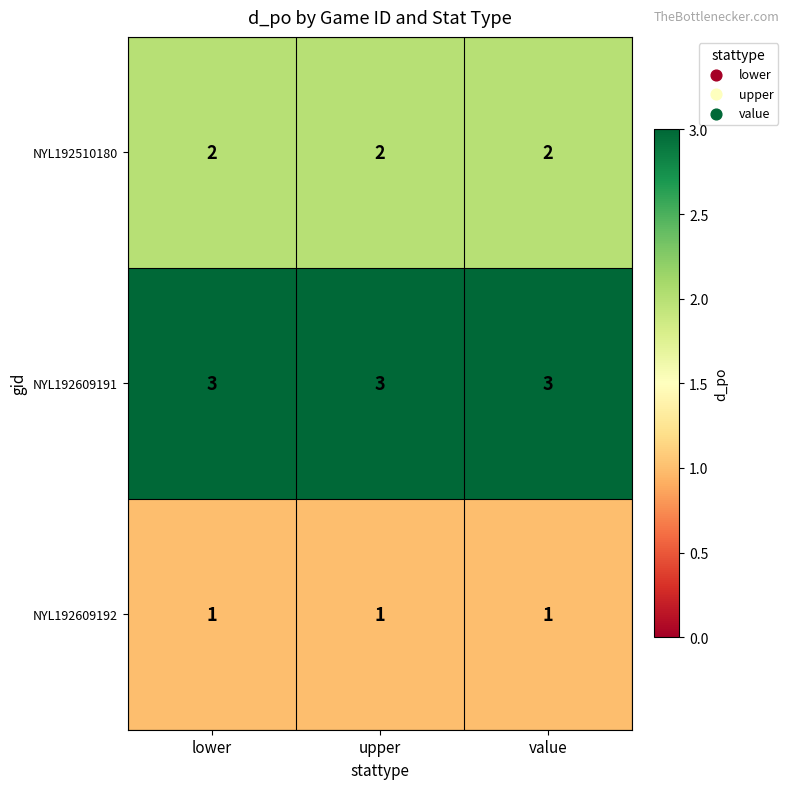

What is the approximate value of NYL192609191 at lower?

3